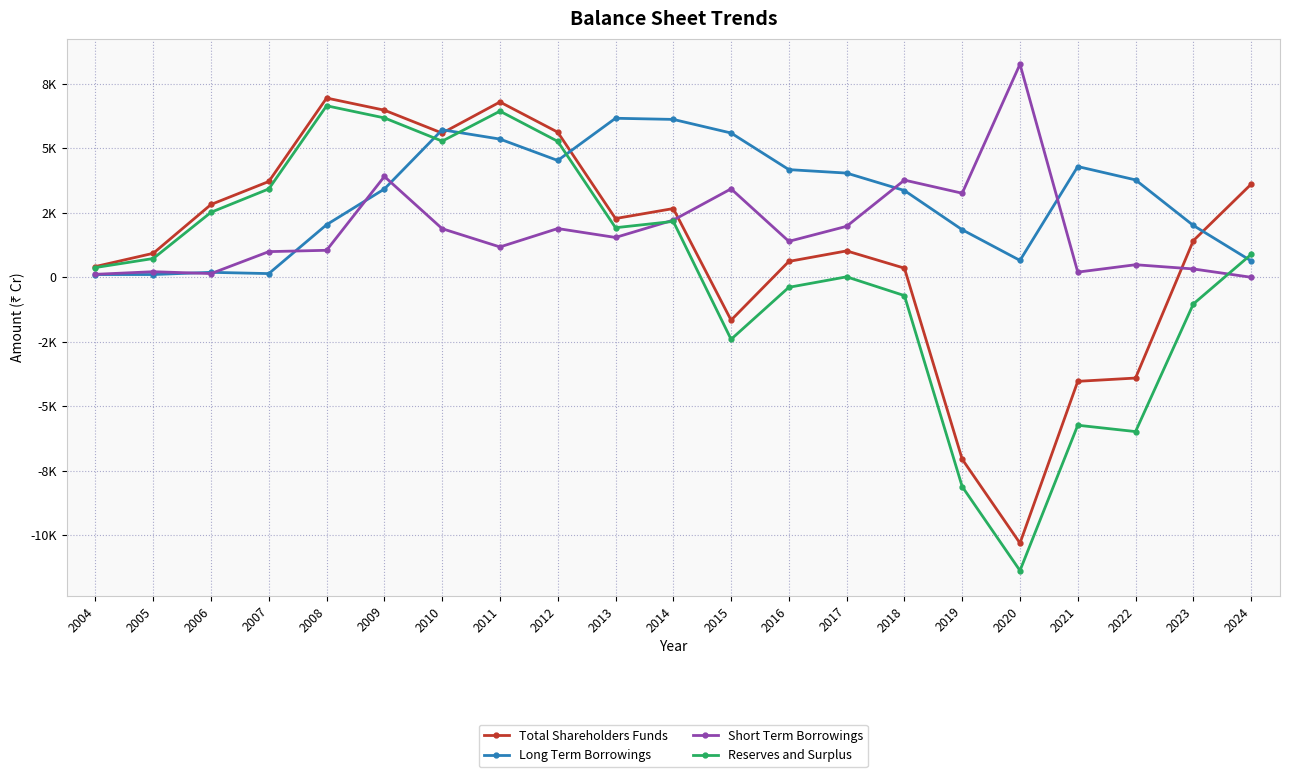

Which series has the largest range (max minus min)?

Reserves and Surplus